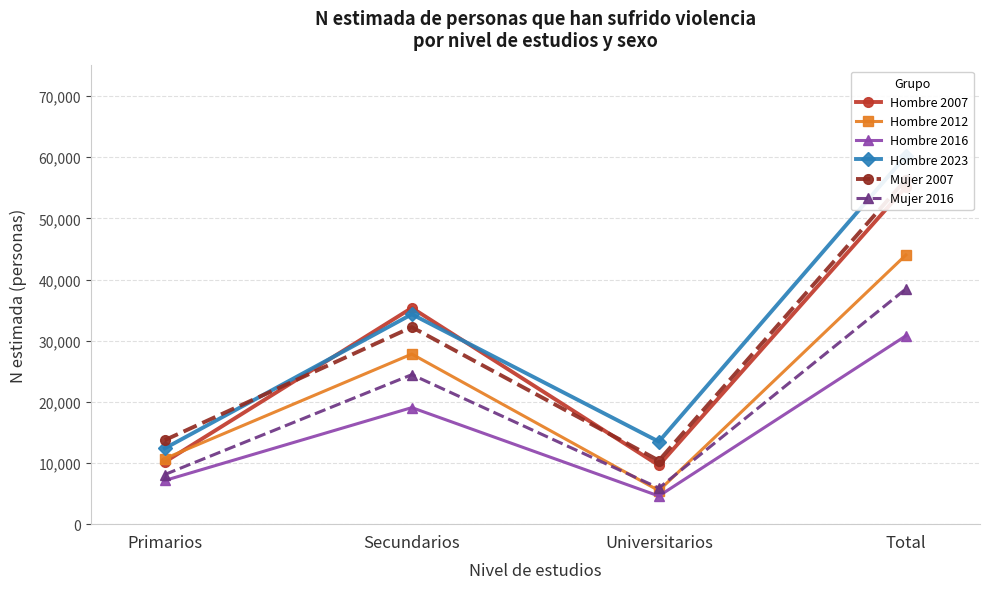

True or false: Hombre 2012 and Mujer 2007 cross at least once.

False